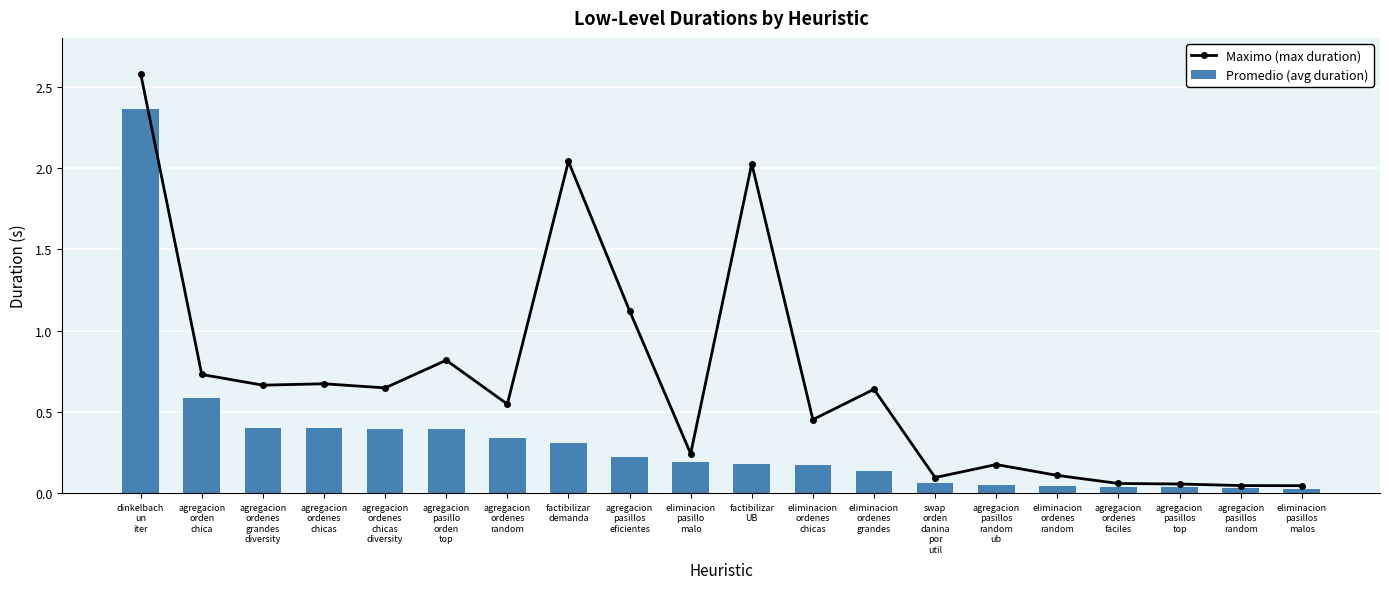

Count the number of data series in this chart.

2